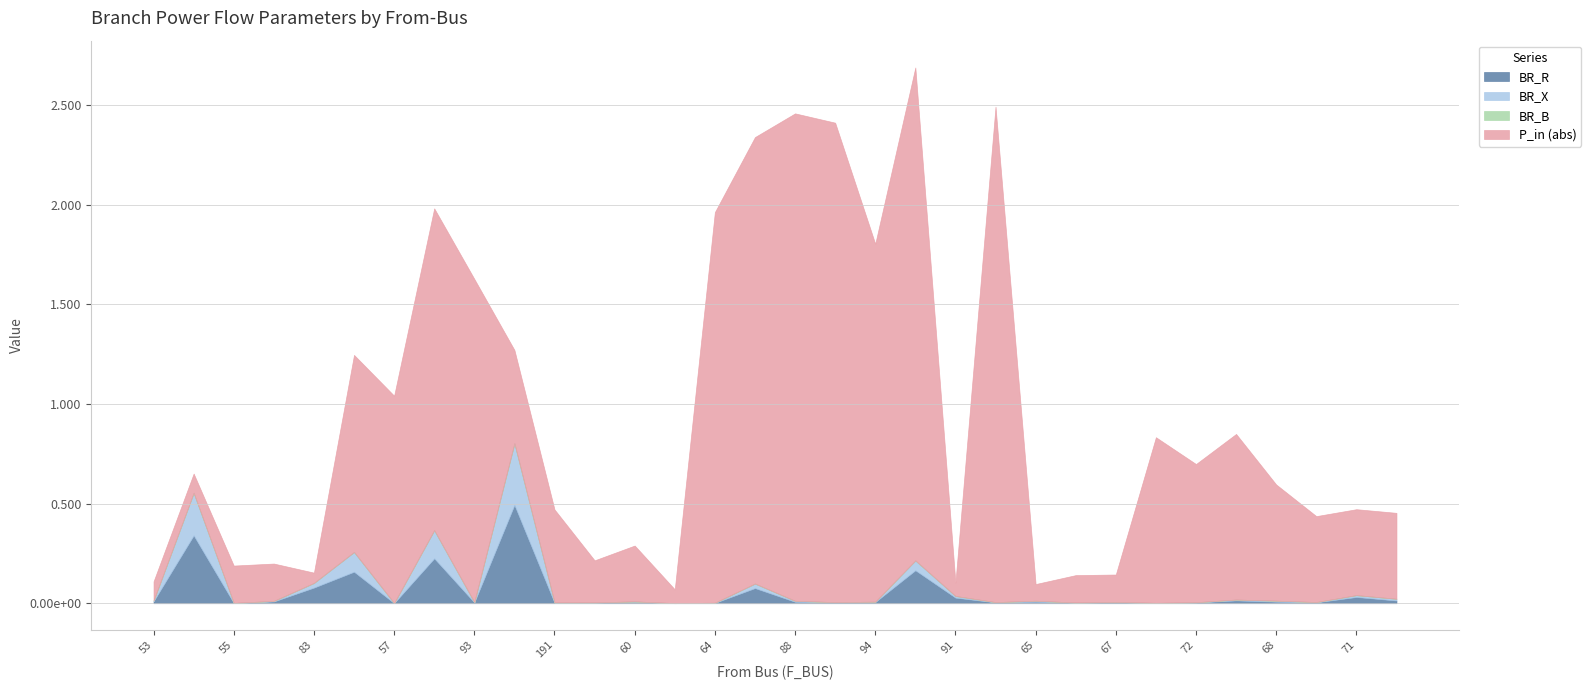

What is the label of the 3rd point from the left?

55